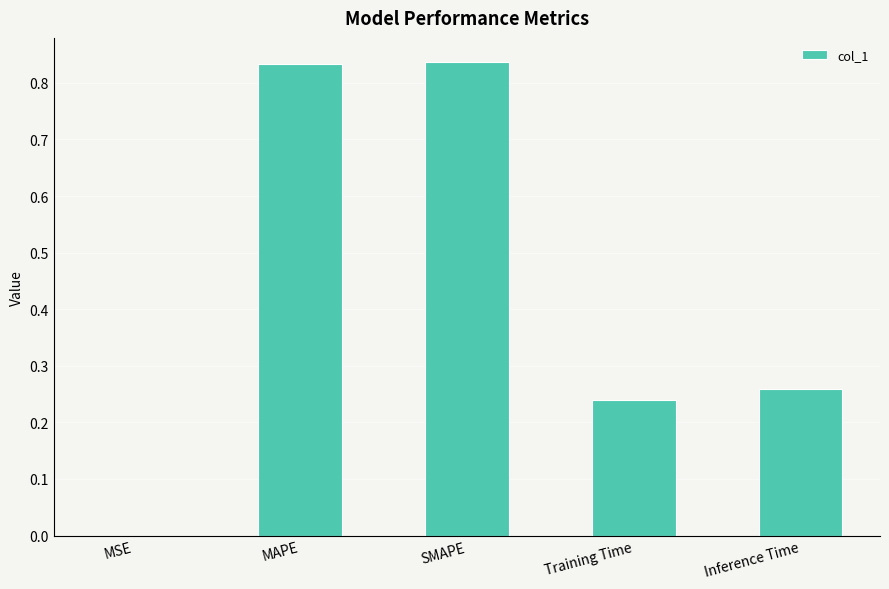

Is it true that the value at Inference Time is 0.4?

False